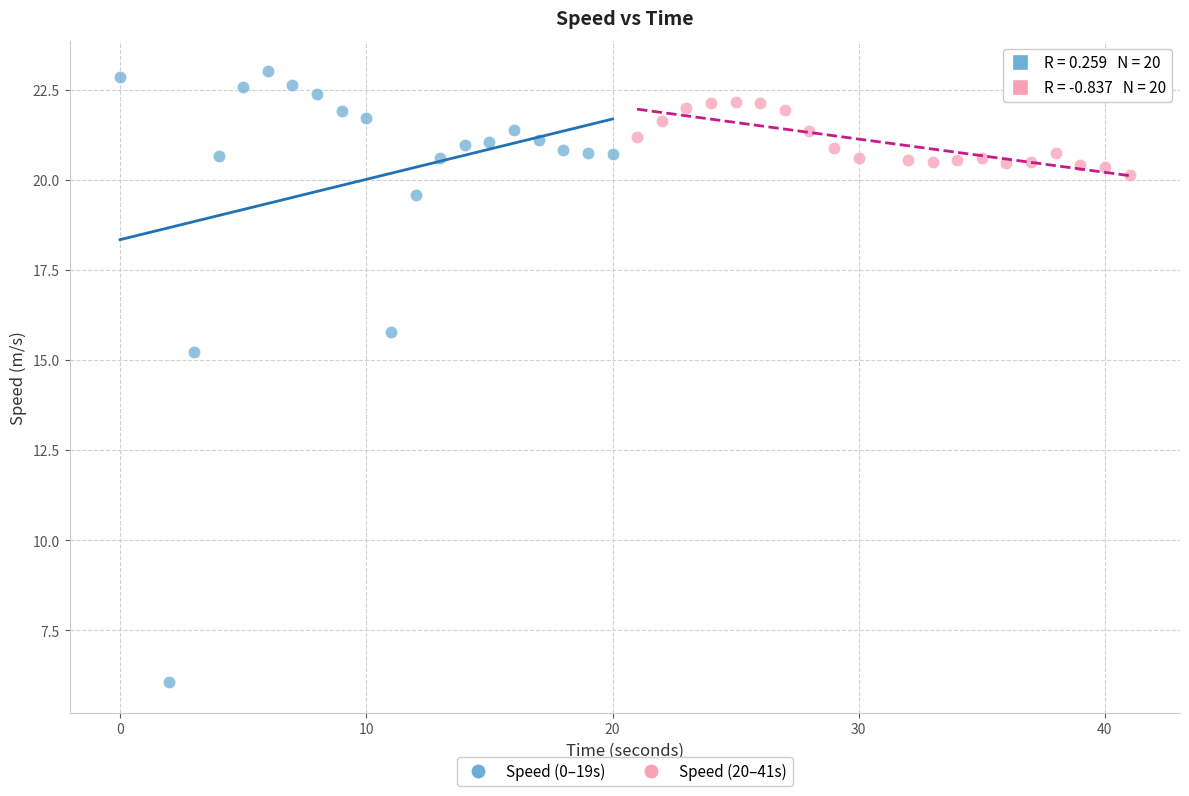

Which series has the largest Y range (max minus min)?

Speed (0–19s)